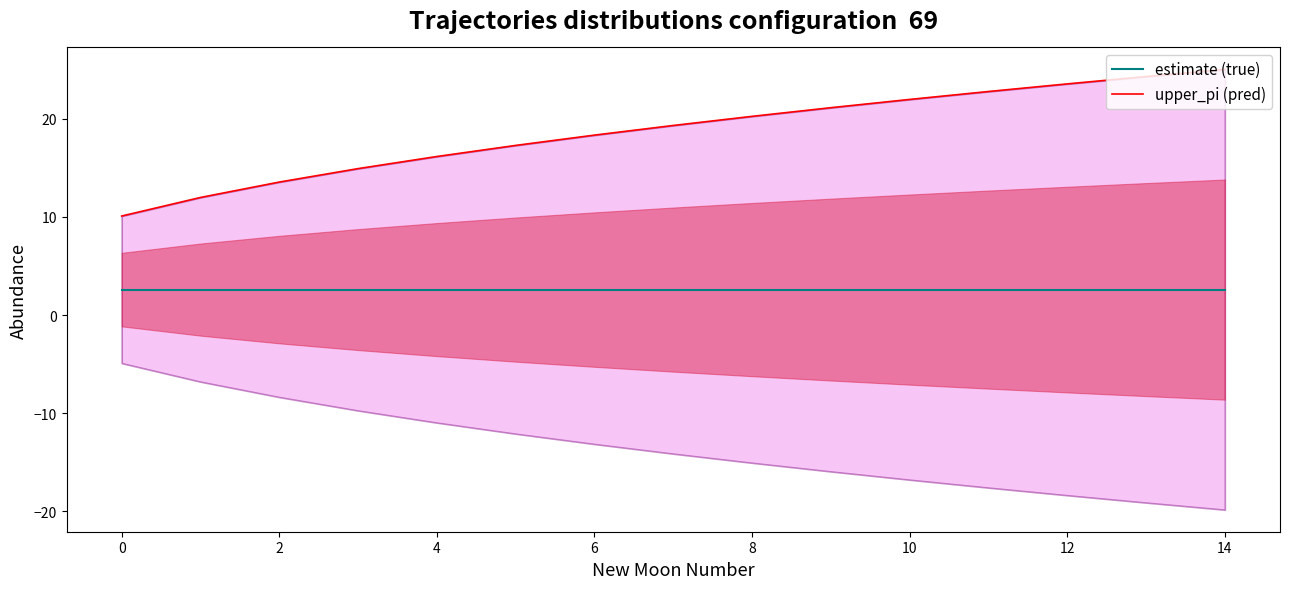

How many lines are shown in the chart?

2